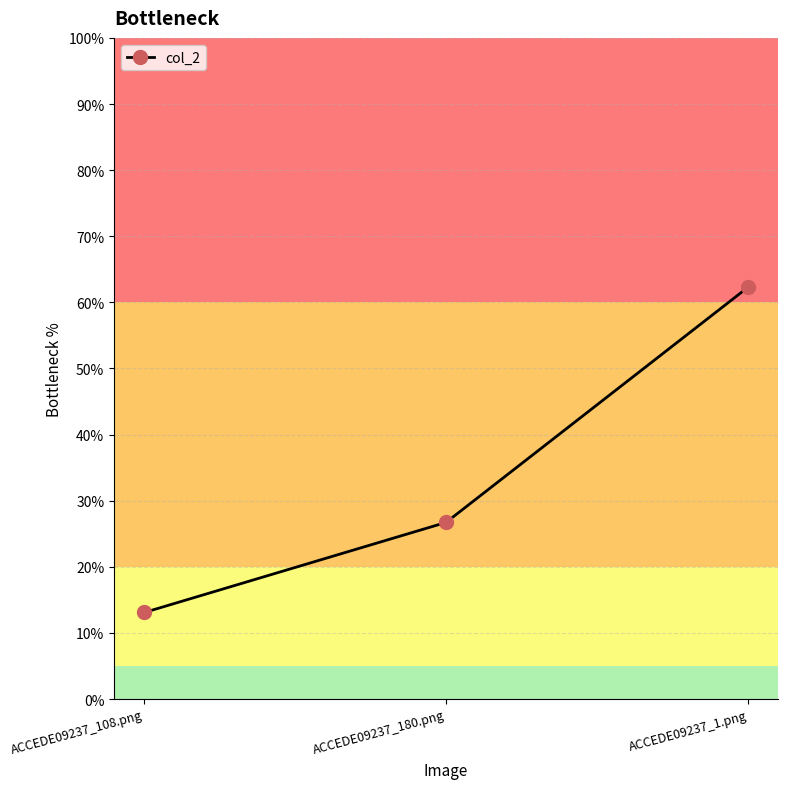

Reading left to right, transcribe all the data shown in this chart.

0.1	0.3	0.6